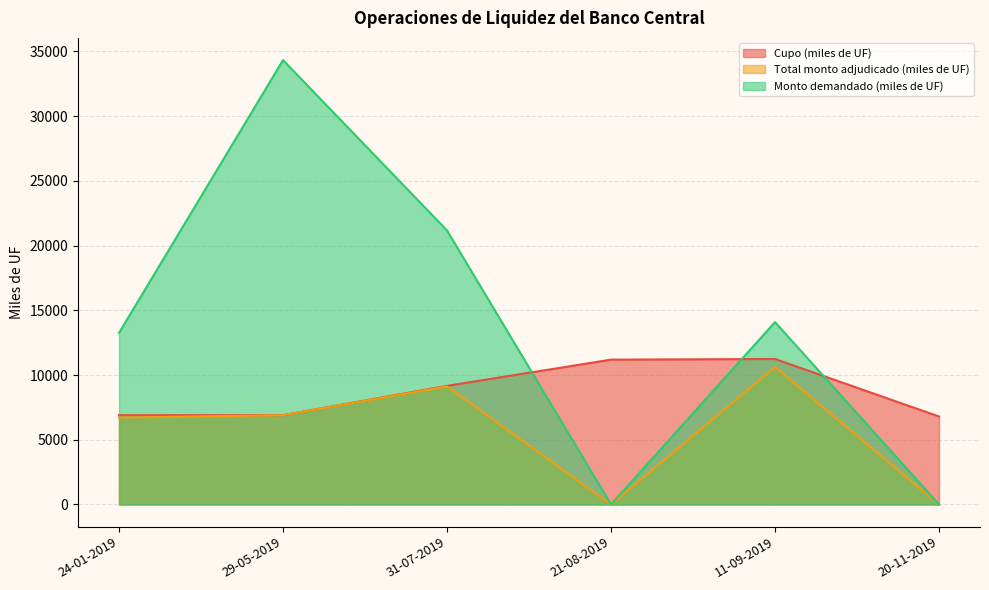

What are all the series names shown in the legend?

Cupo (miles de UF), Total monto adjudicado (miles de UF), Monto demandado (miles de UF)